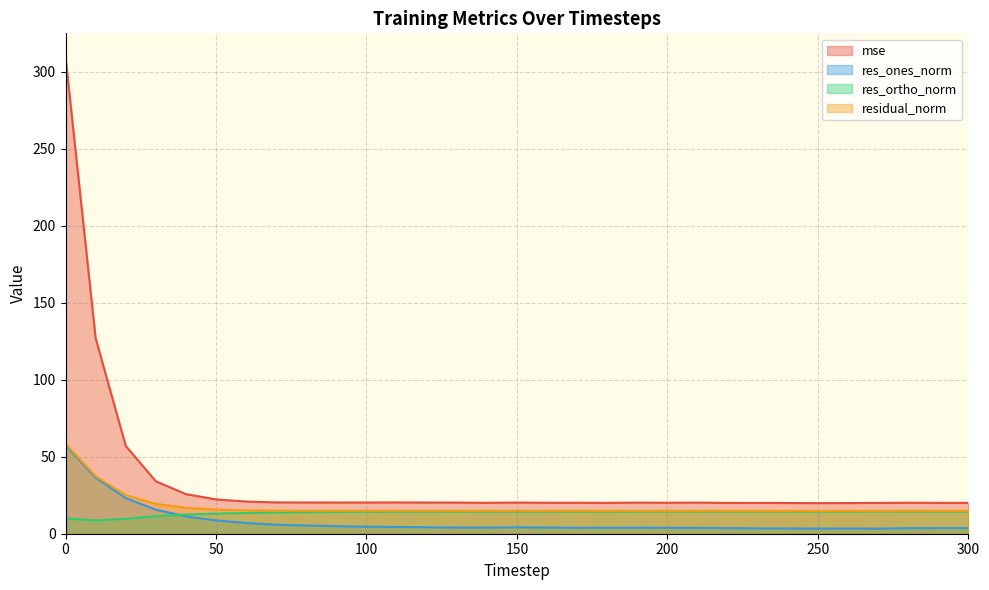

Is it true that mse equals 34.0 at 30?

True